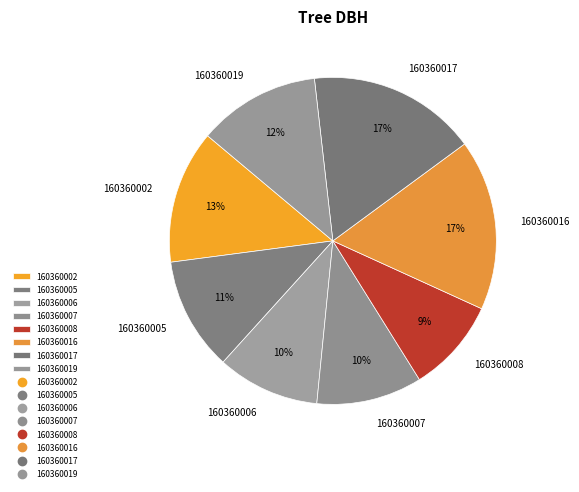

What is the smallest slice in the pie chart?

160360008